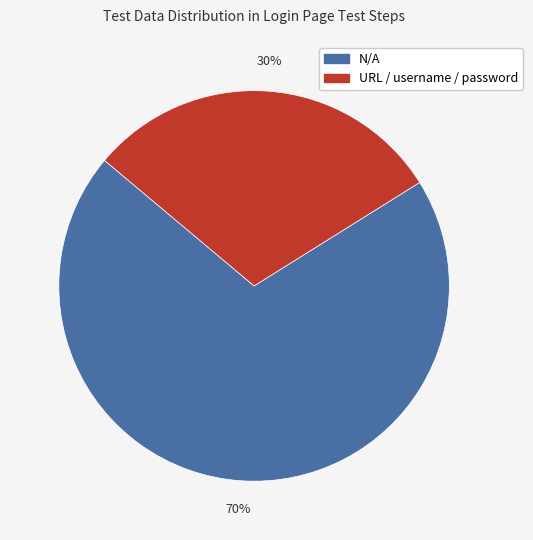

Rank the categories by value from lowest to highest.

URL / username / password, N/A